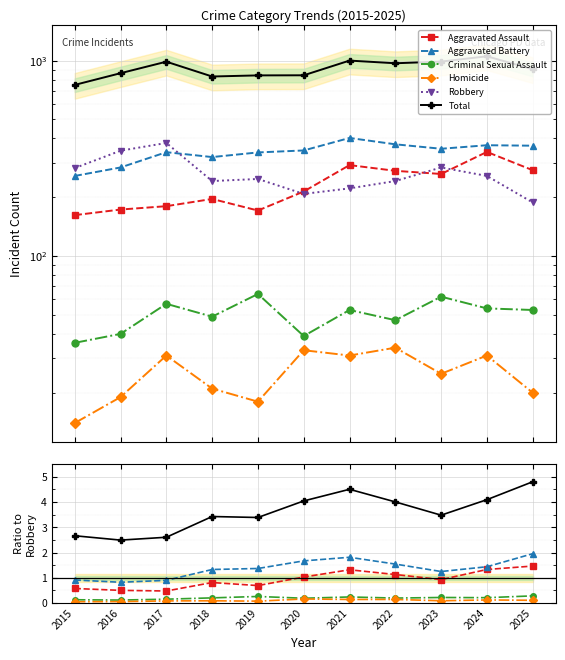

The value of Criminal Sexual Assault at 2021 is 0.4. True or false?

False